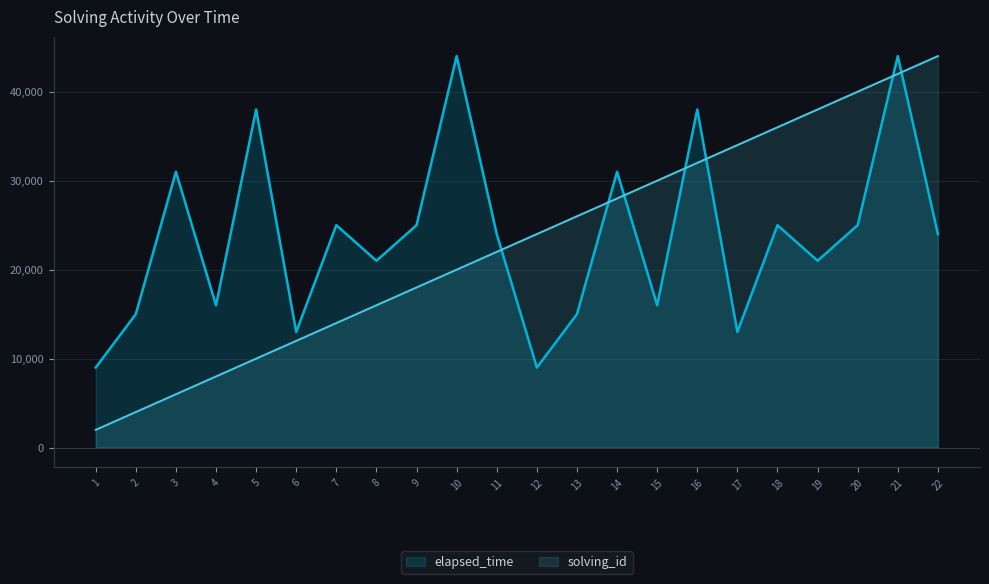

Which category has the lowest value in the elapsed_time series?

1